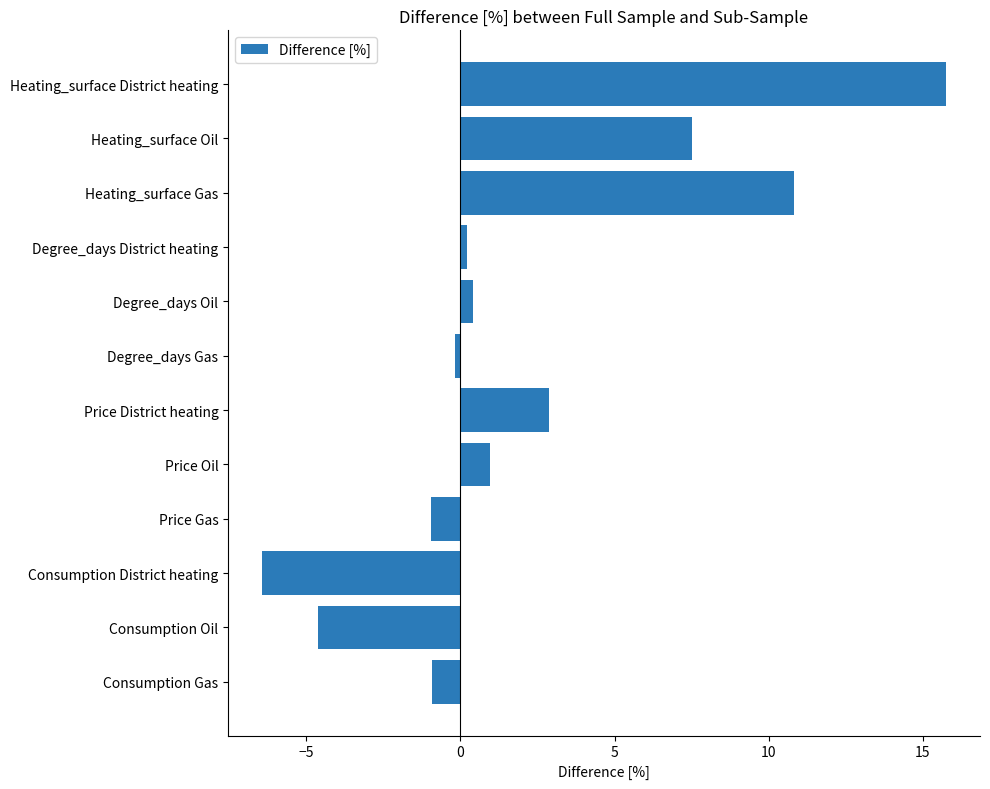

The value at Price Oil is 1.0. True or false?

True